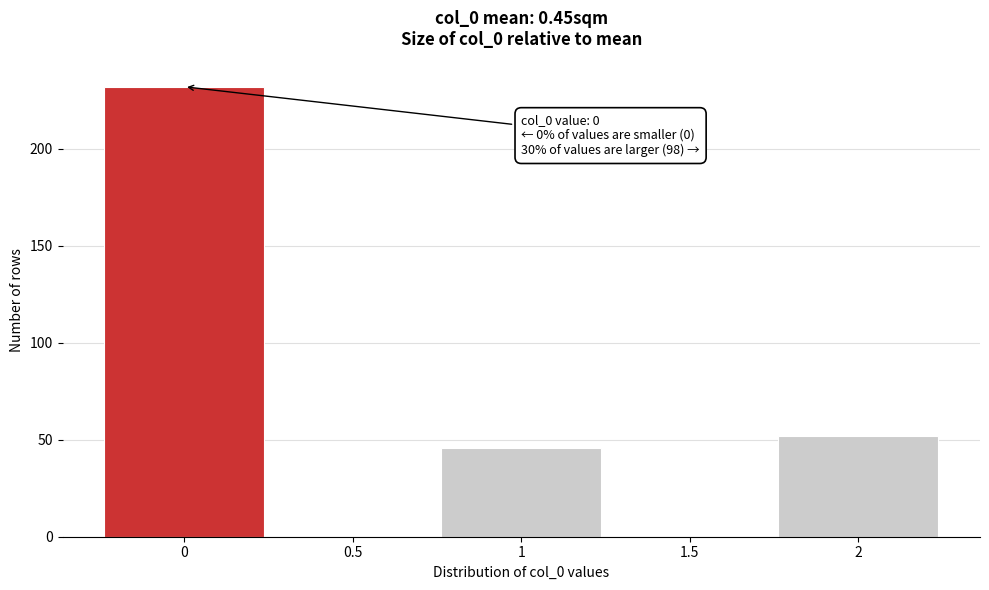

Reading right to left, transcribe all the data shown in this chart.

2=52	1.5=0	1=46	0.5=0	0=232